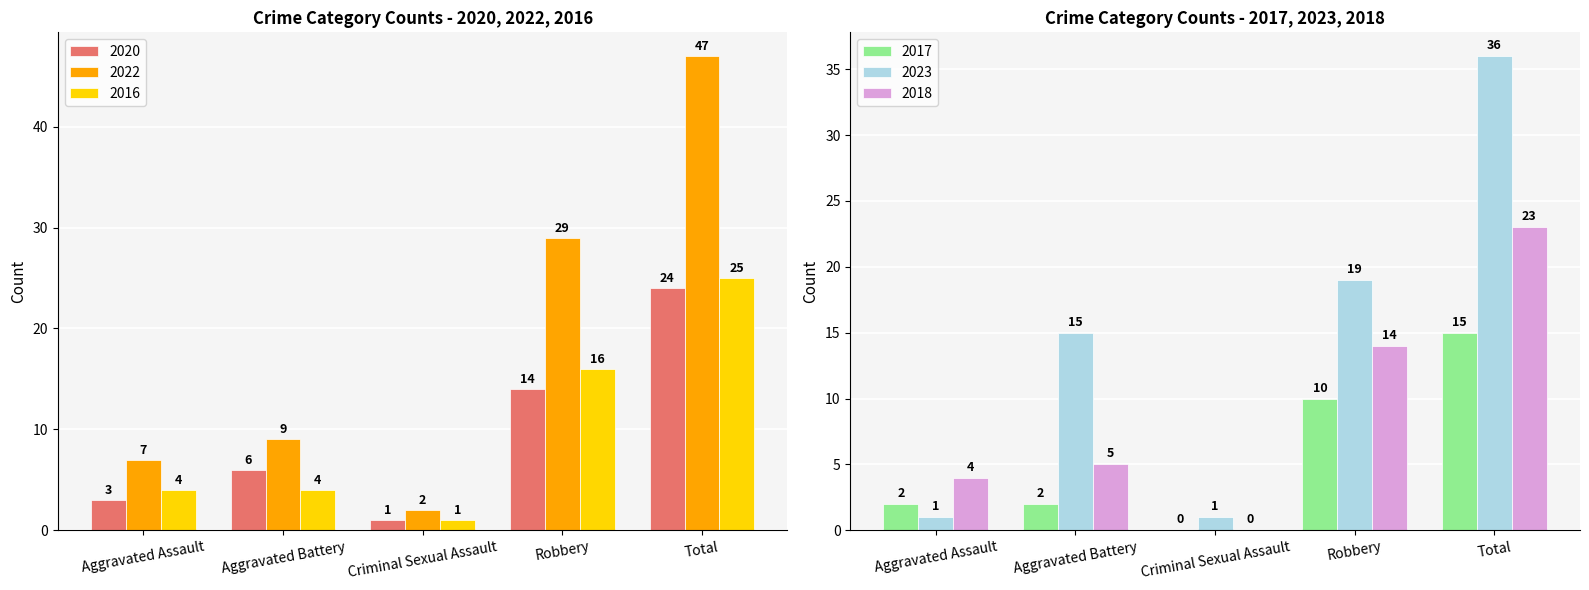

What is the difference between the 2023 values at Criminal Sexual Assault and Aggravated Battery?

14